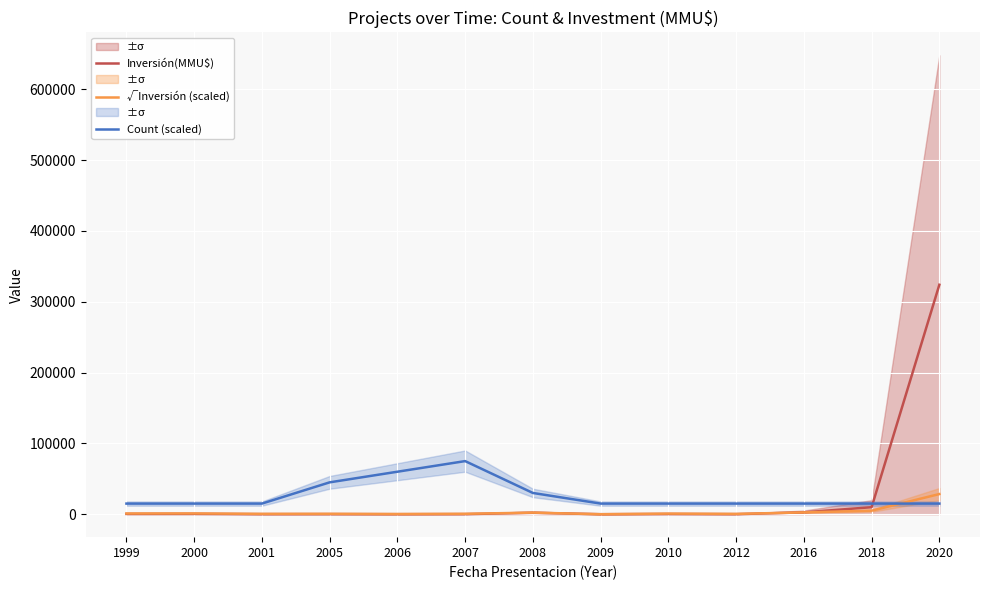

What is the value of the Count (scaled) point at the 11th from the left?

15000.0